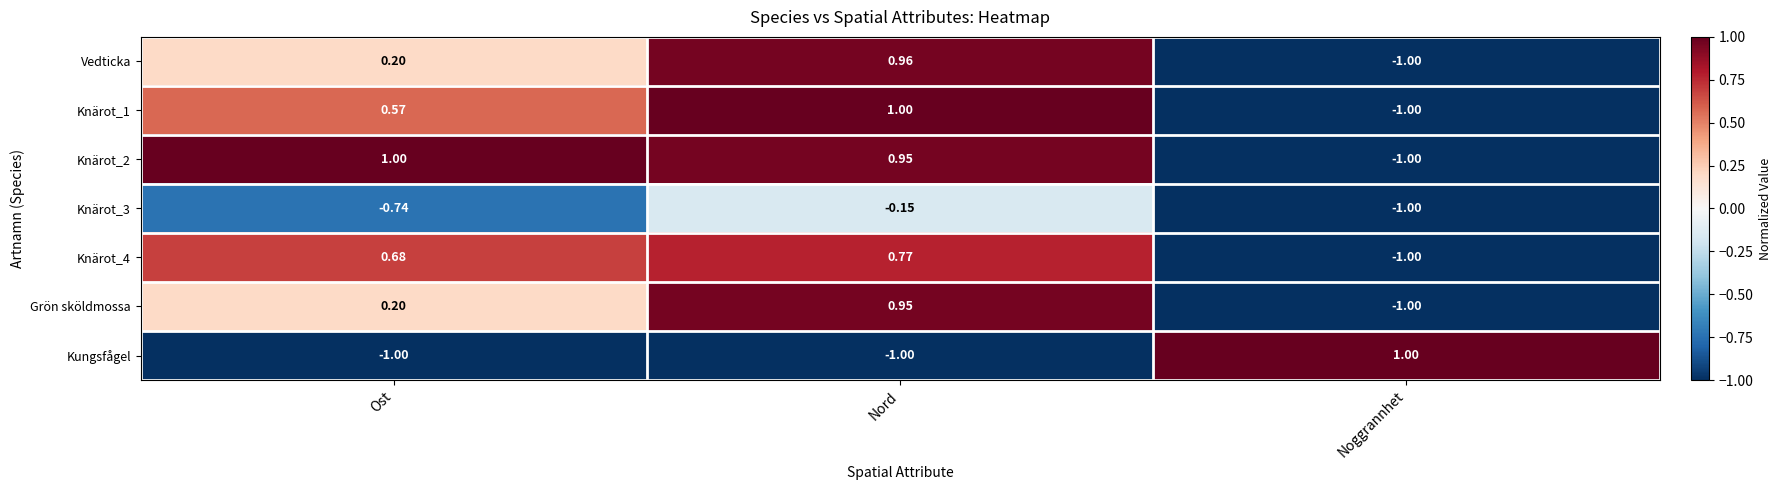

What is the smallest value displayed?

-1.0